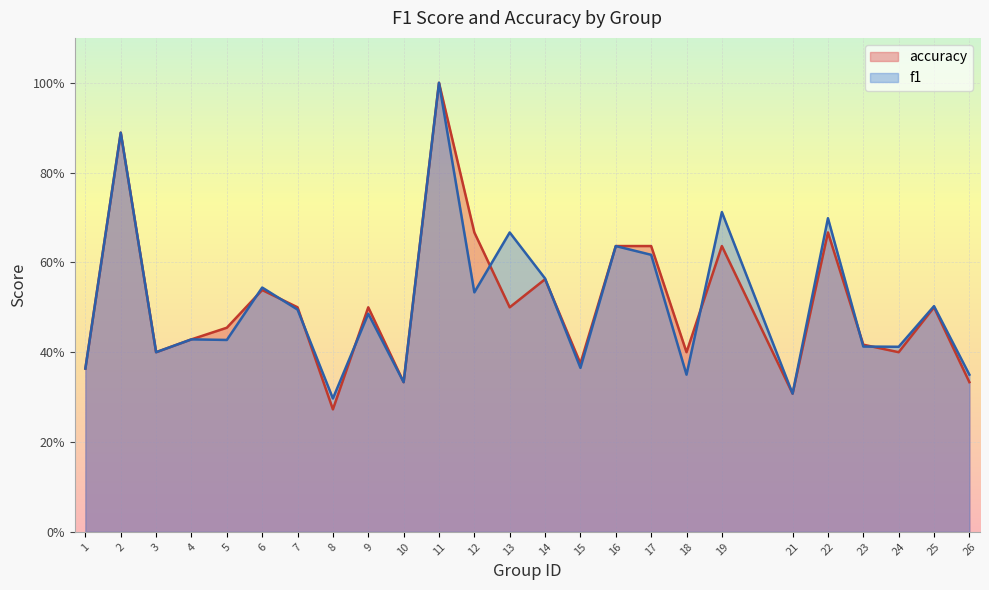

After their last crossing, which series has the higher values: accuracy or f1?

f1